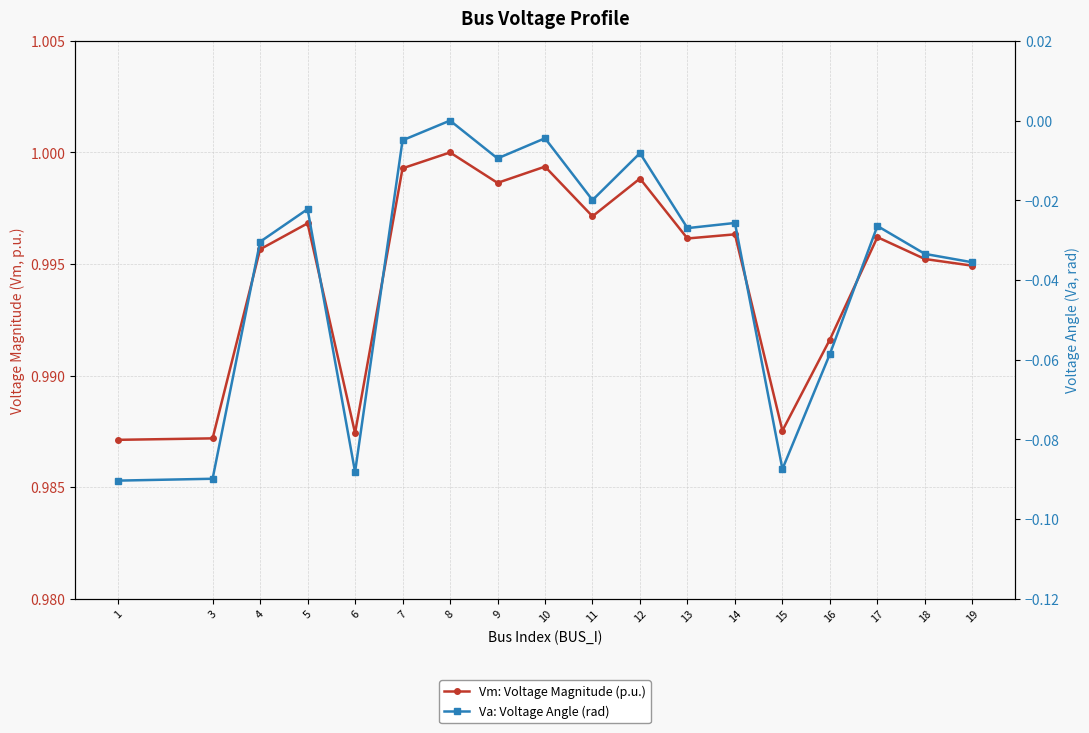

Is the value of Va: Voltage Angle (rad) at 7 greater than the value of Vm: Voltage Magnitude (p.u.) at 5?

No